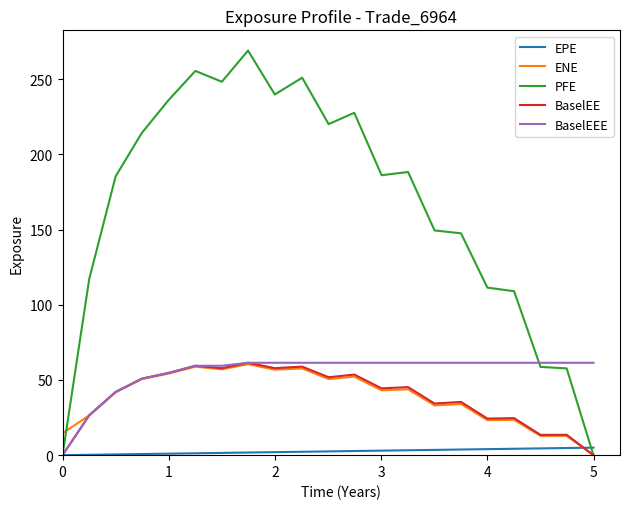

What is the maximum value for ENE?

60.5